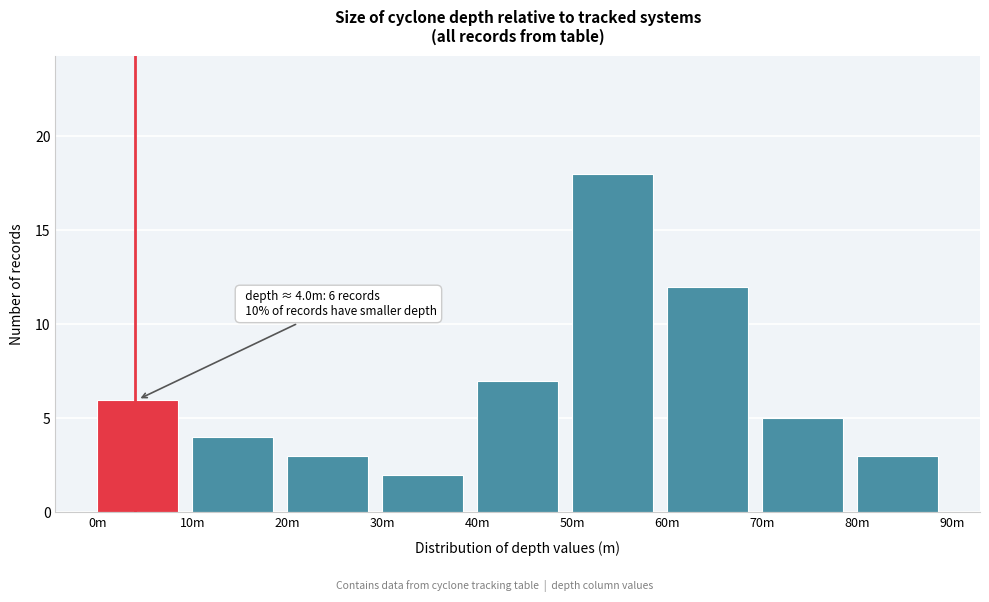

Reading right to left, transcribe all the data shown in this chart.

3	5	12	18	7	2	3	4	6